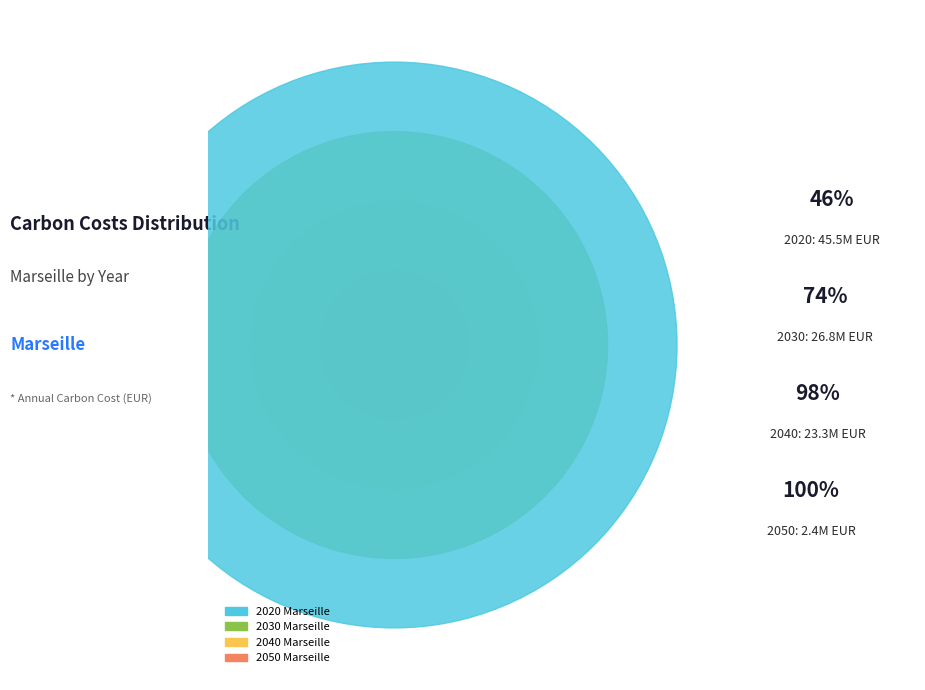

To the nearest percent, what is the combined percentage of 2050 Marseille and 2020 Marseille?

49%